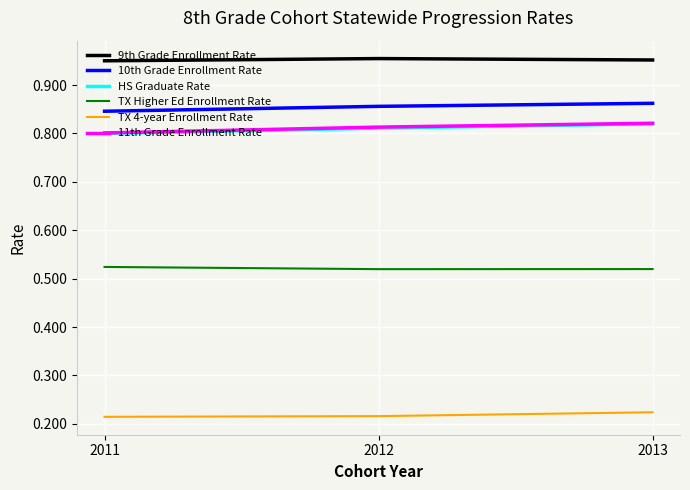

Count the number of data series in this chart.

6